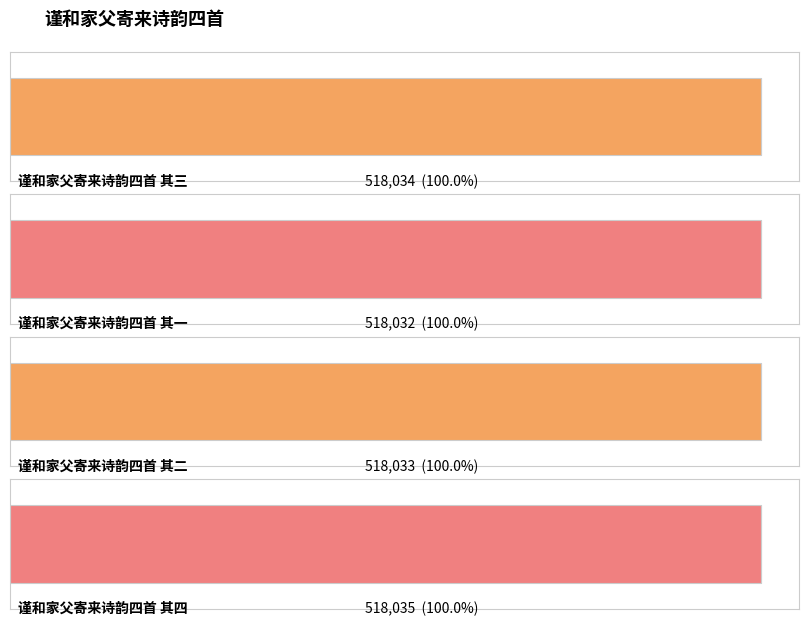

What is the difference between the maximum and minimum values?

3